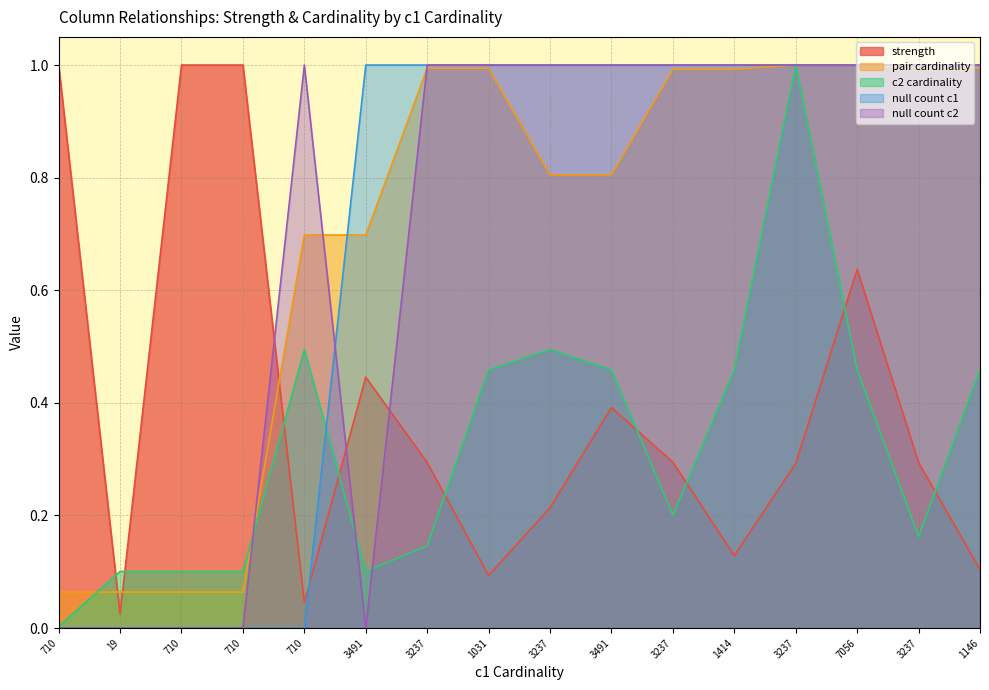

Which series ends up on top after the final intersection of strength and c2 cardinality?

c2 cardinality